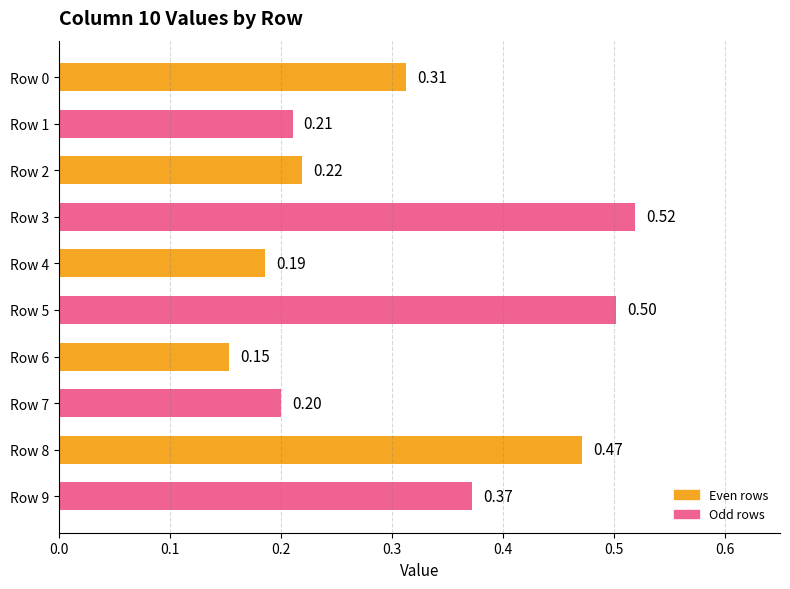

What is the change in value from Row 1 to Row 9?

+0.2